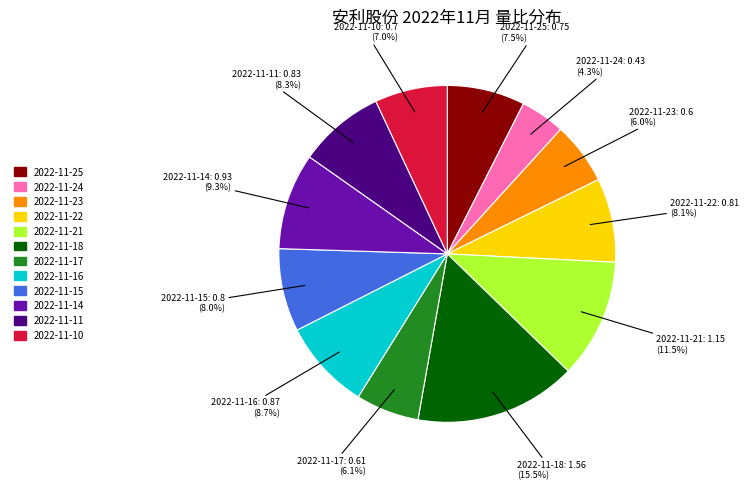

Is 2022-11-16 the majority of the pie?

No